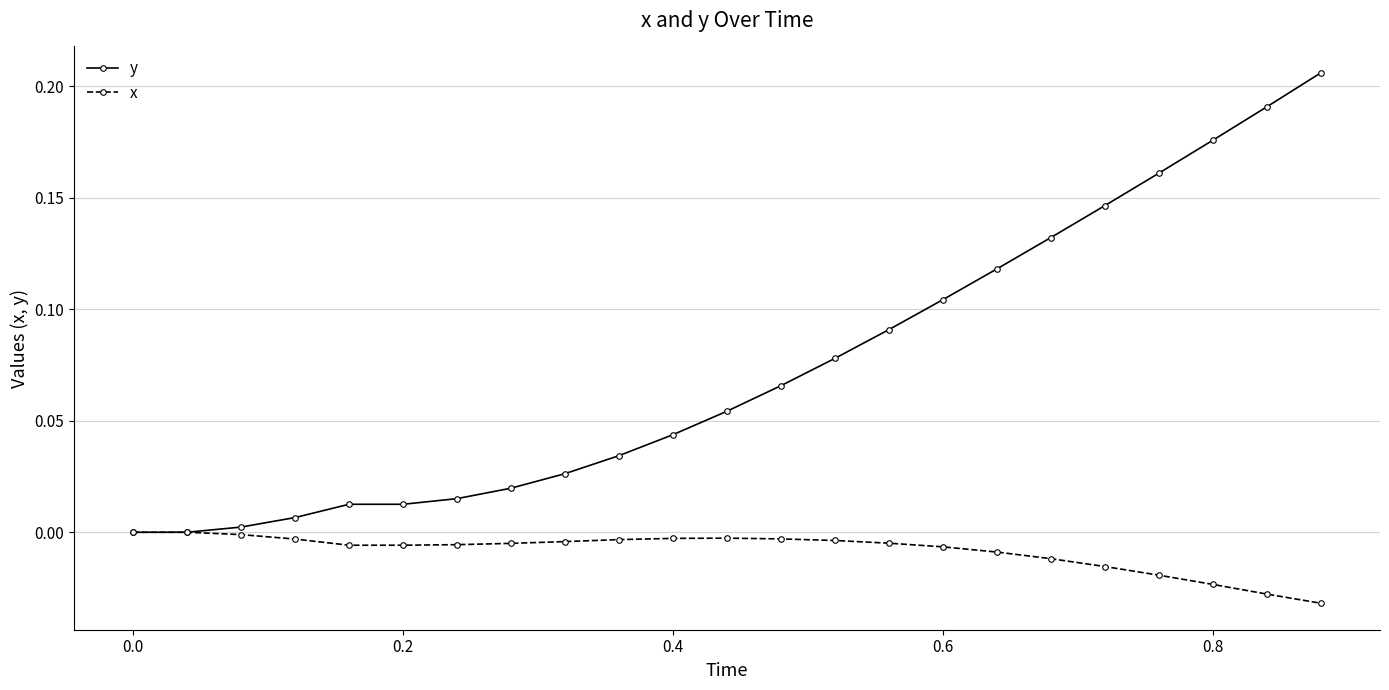

List the series in order of their overall mean, lowest first.

x, y